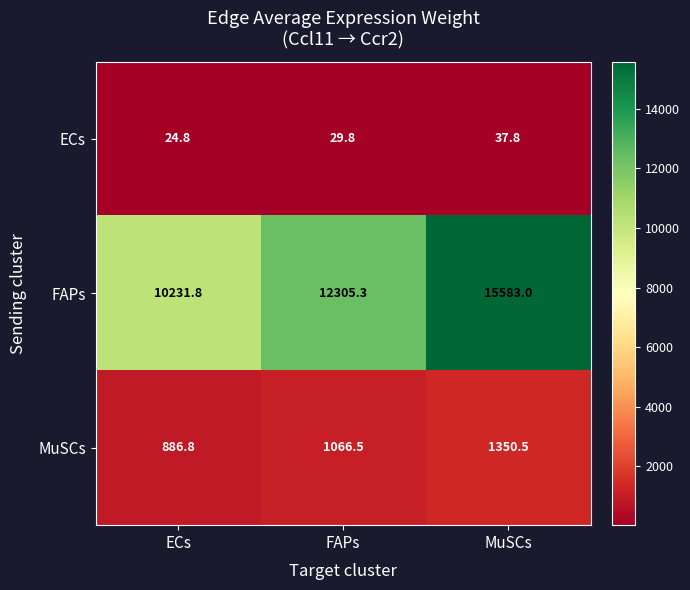

Reading left to right, what are all the values shown in this chart?

ECs: ECs=24.8	FAPs=29.8	MuSCs=37.8
FAPs: ECs=10231.8	FAPs=12305.3	MuSCs=15583.0
MuSCs: ECs=886.8	FAPs=1066.5	MuSCs=1350.5